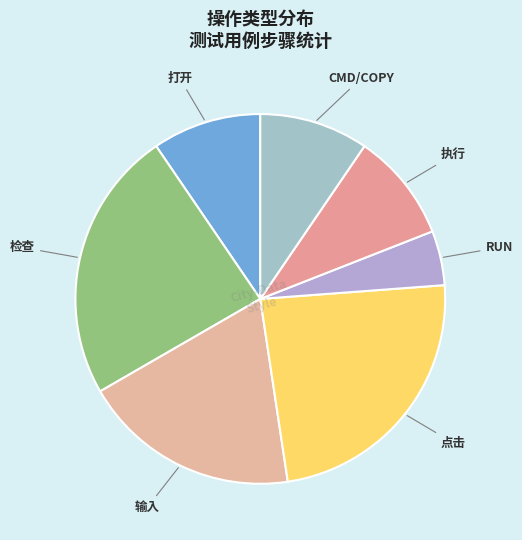

Is there any slice that represents more than half of the pie?

No